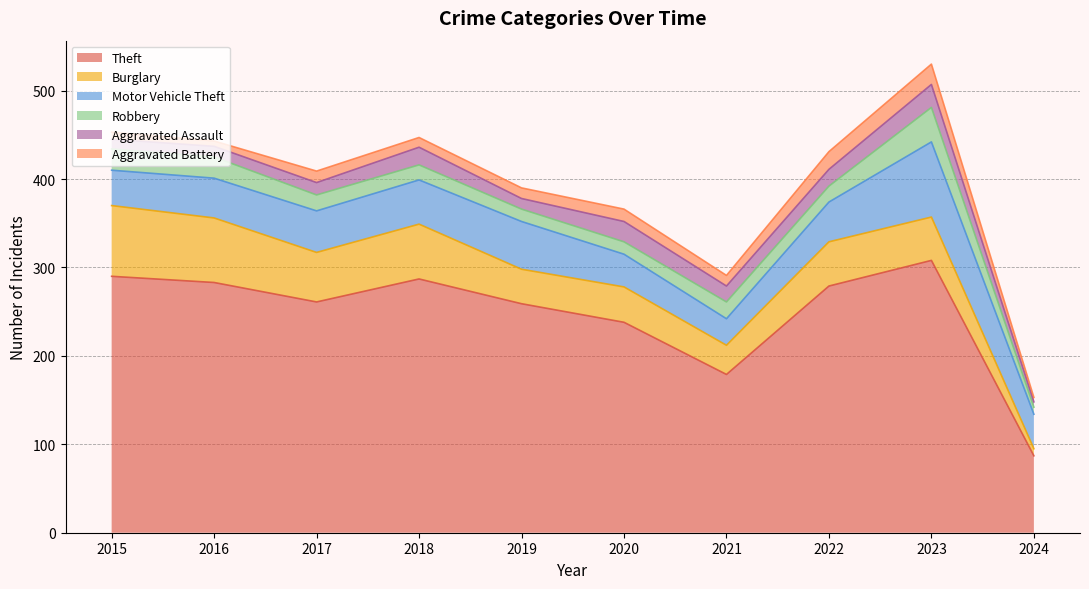

Between 2022 and 2023, which is larger?

2023